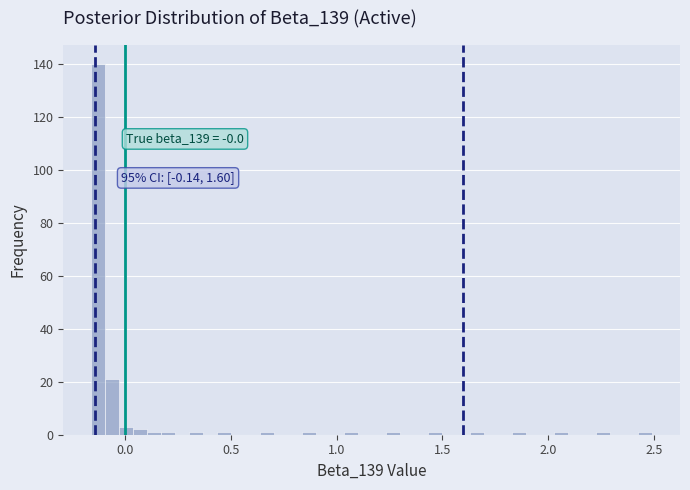

Read against the x-axis, roughly where is the centre of the tallest bar?

-0.15